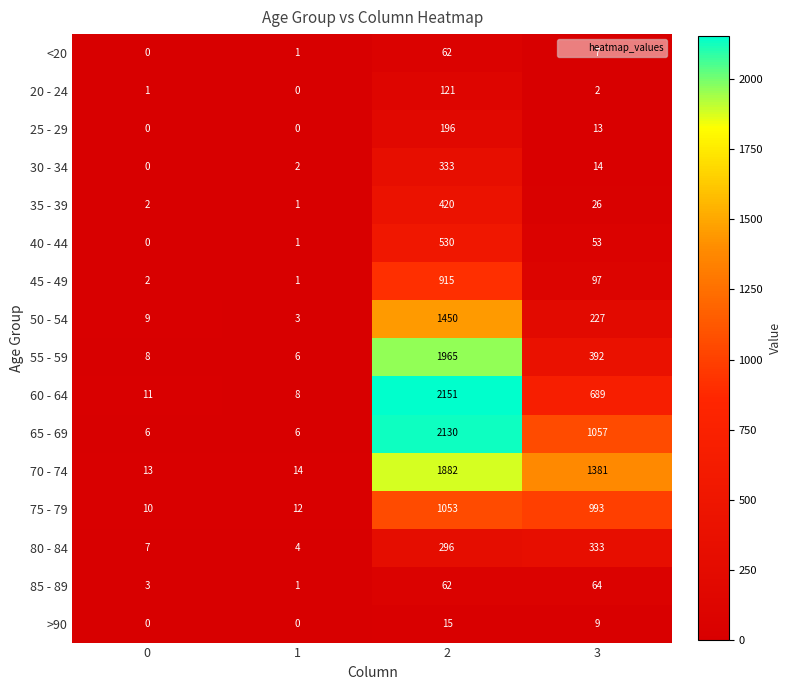

How many values in the 85 - 89 series are below 62?

2